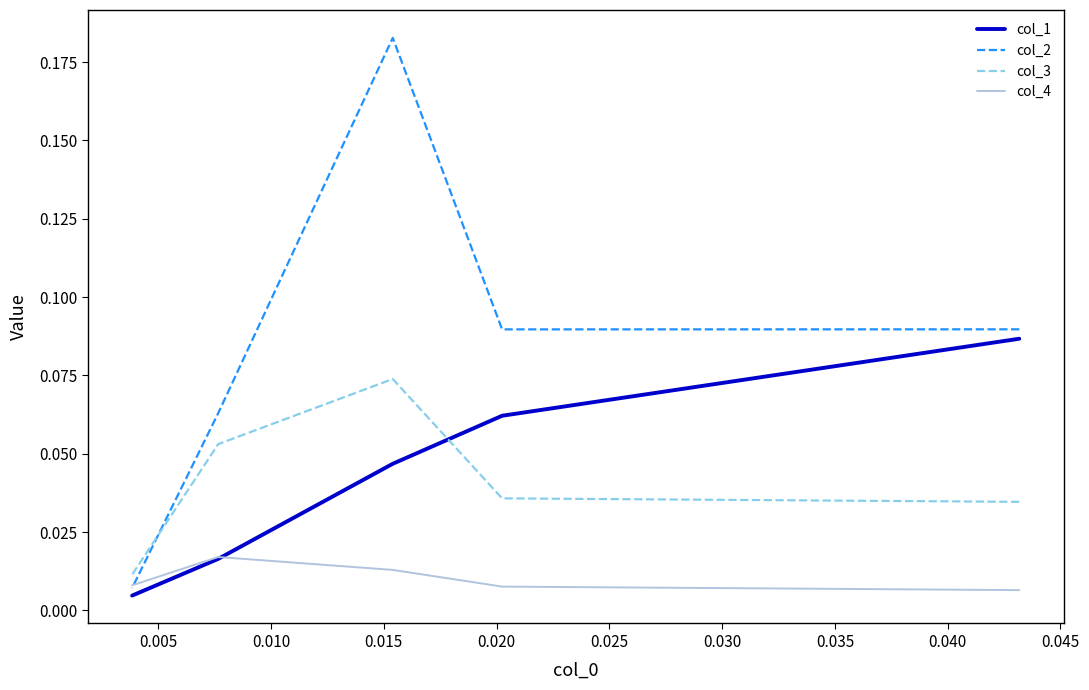

Where do col_1 and col_4 first cross each other?

0.010 and 0.015